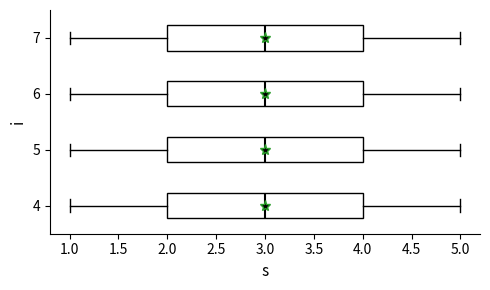

Reading bottom to top, transcribe this box plot: for each box, give where its median line is, the range the box spans, and where its two whiskers end, as read against the x-axis. The values are not printed on the chart, so give them approximately, as read against the axis.

4: median 3, box 2 to 4, whiskers 1 to 5
5: median 3, box 2 to 4, whiskers 1 to 5
6: median 3, box 2 to 4, whiskers 1 to 5
7: median 3, box 2 to 4, whiskers 1 to 5